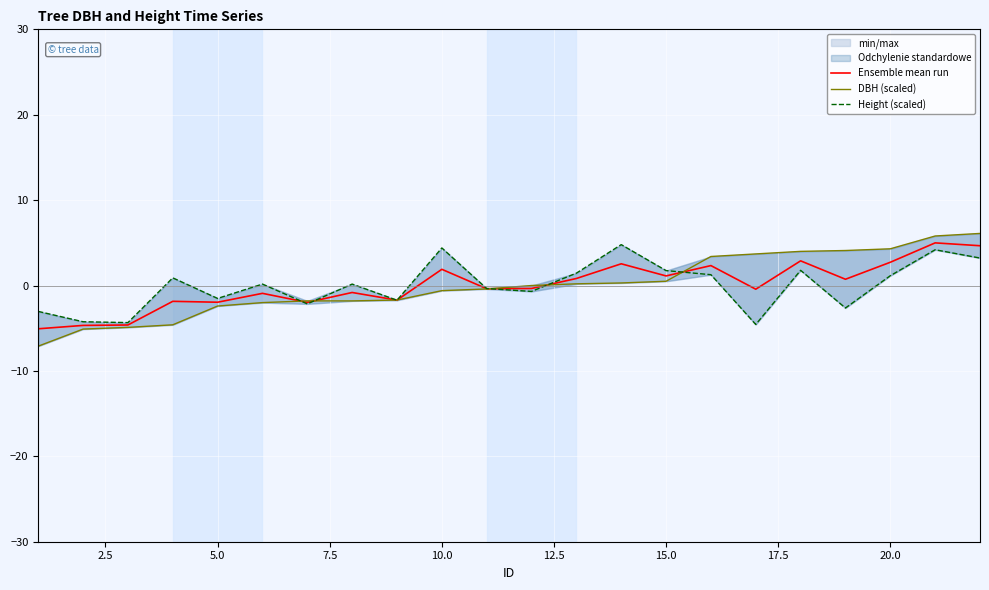

What is the lowest value of the Ensemble mean run series?

-5.1